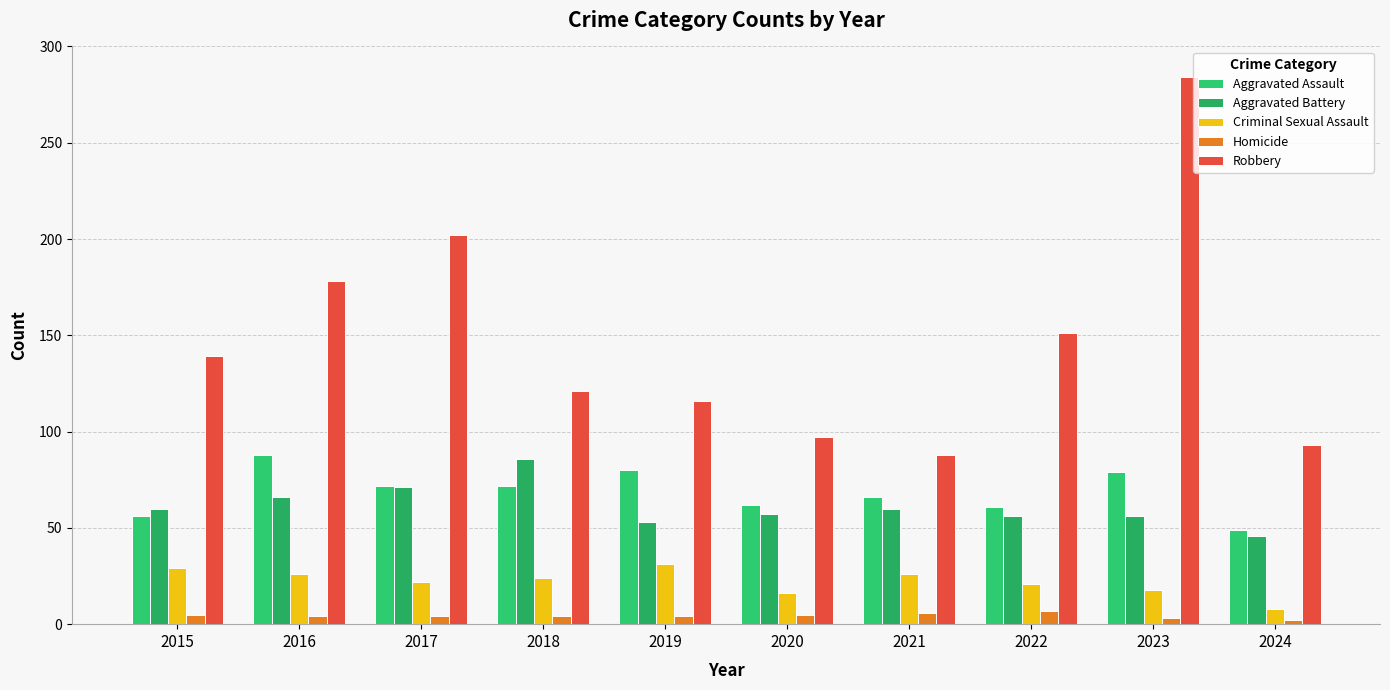

True or false: Robbery has a value of 97 at 2020.

True